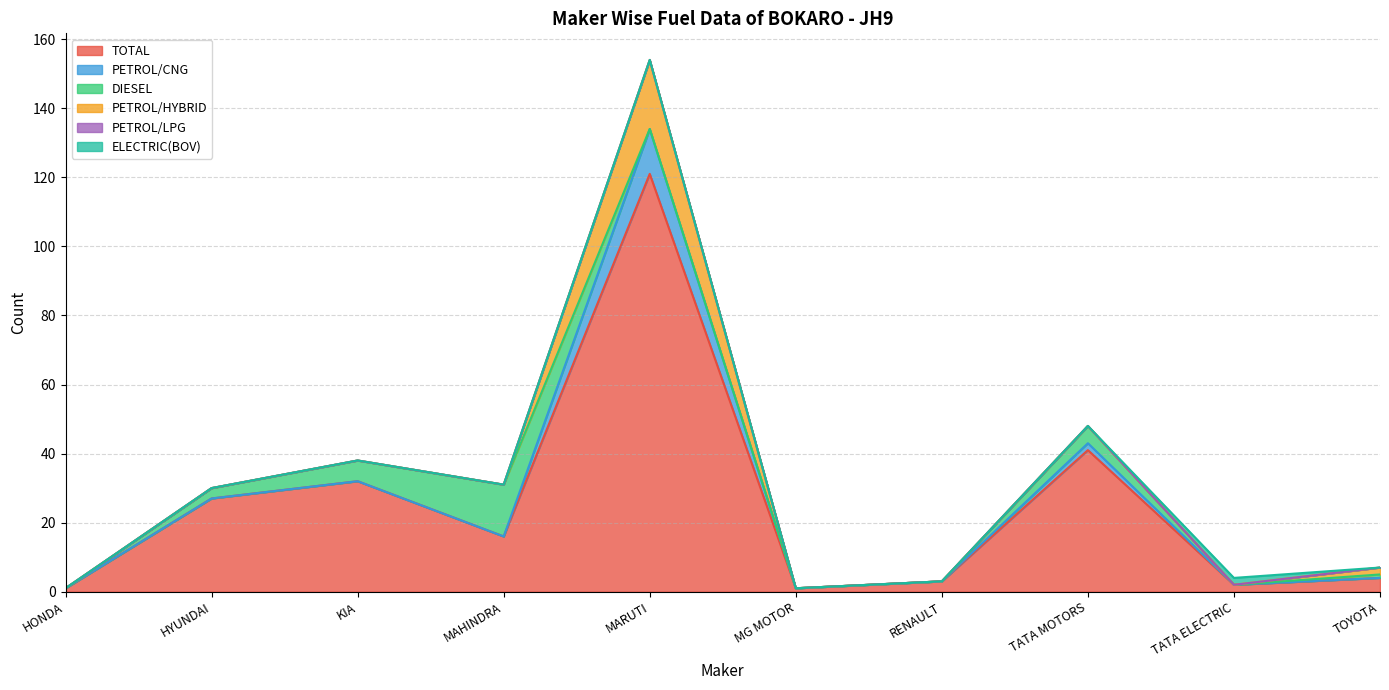

Which series has the widest spread of values?

TOTAL